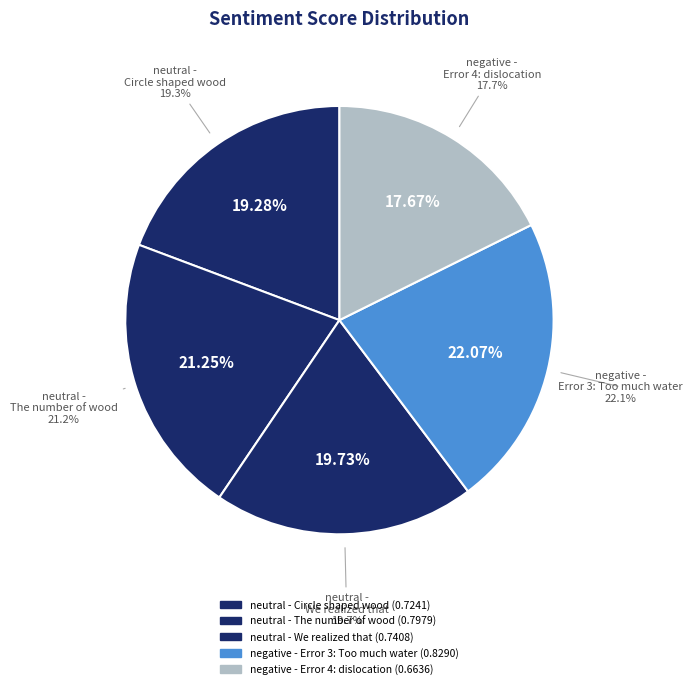

Does any single category account for the majority?

No